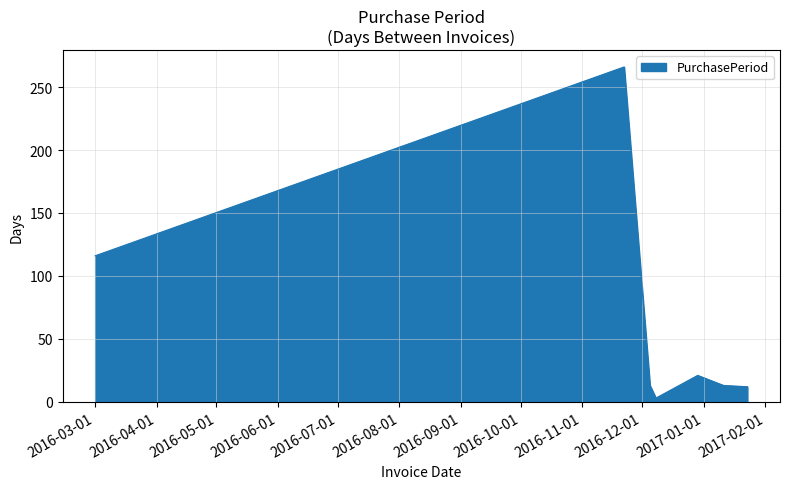

What is the maximum value shown in the chart?

266